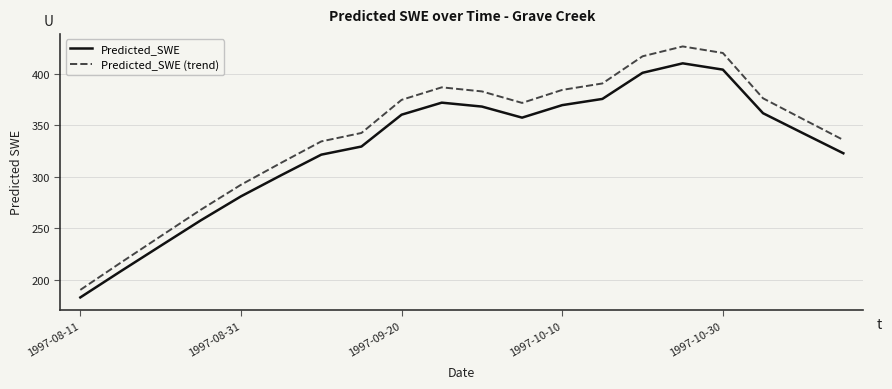

Which series has the largest total across all categories?

Predicted_SWE (trend)